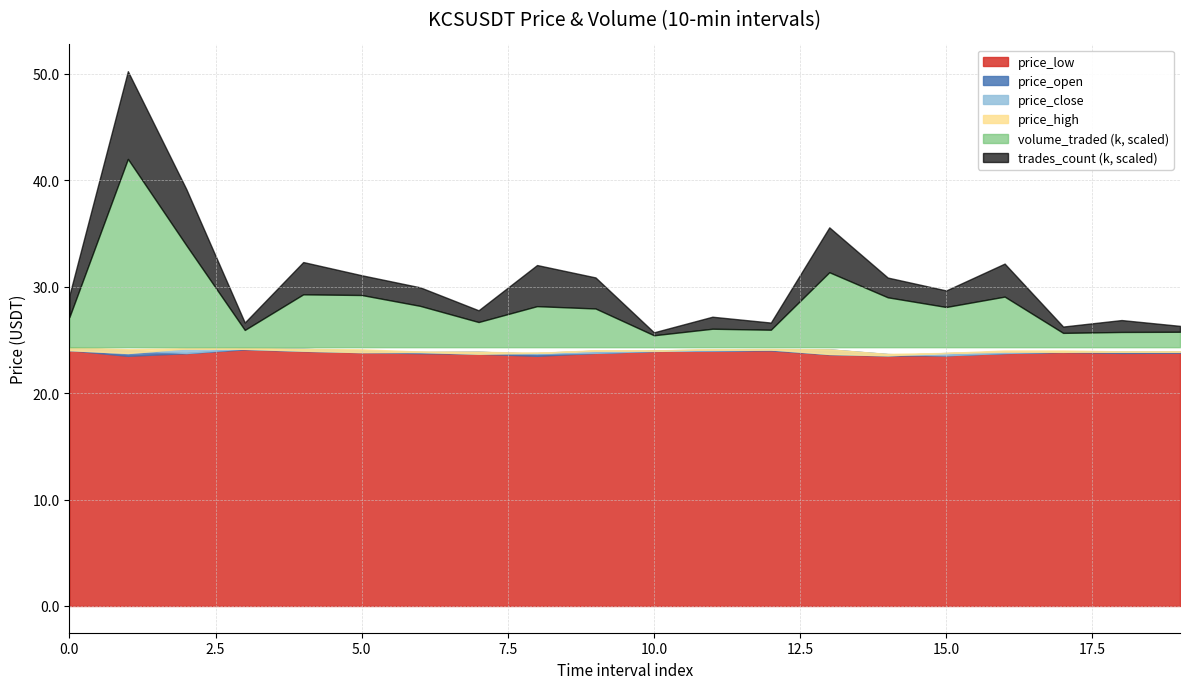

At which category does price_low reach its first local valley?

1